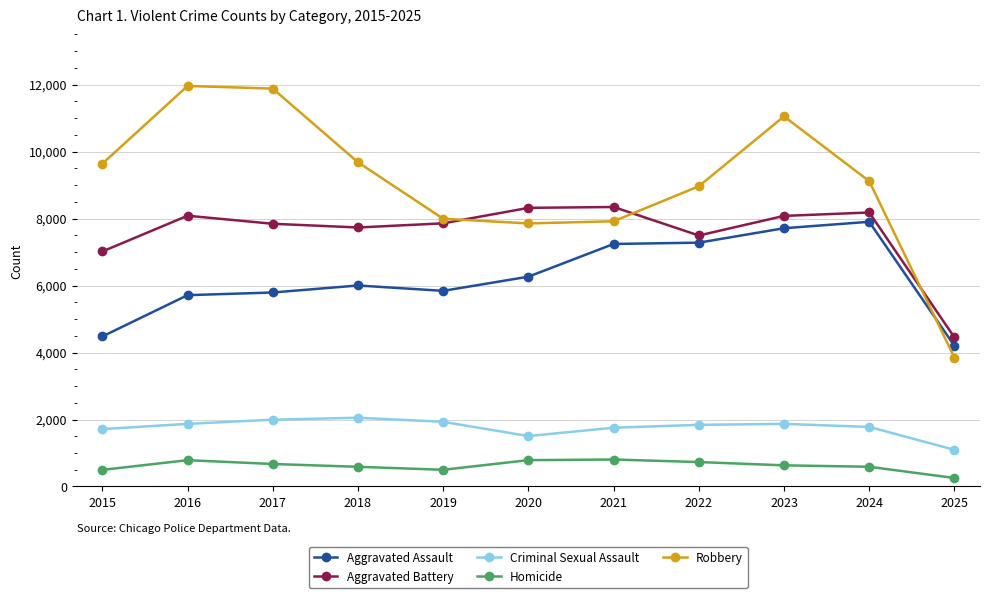

True or false: Criminal Sexual Assault has a value of 2439 at 2021.

False